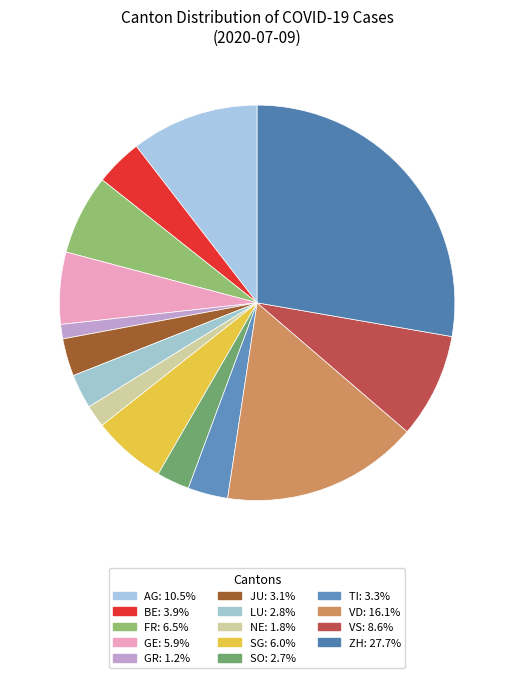

How many slices are in this pie chart?

14